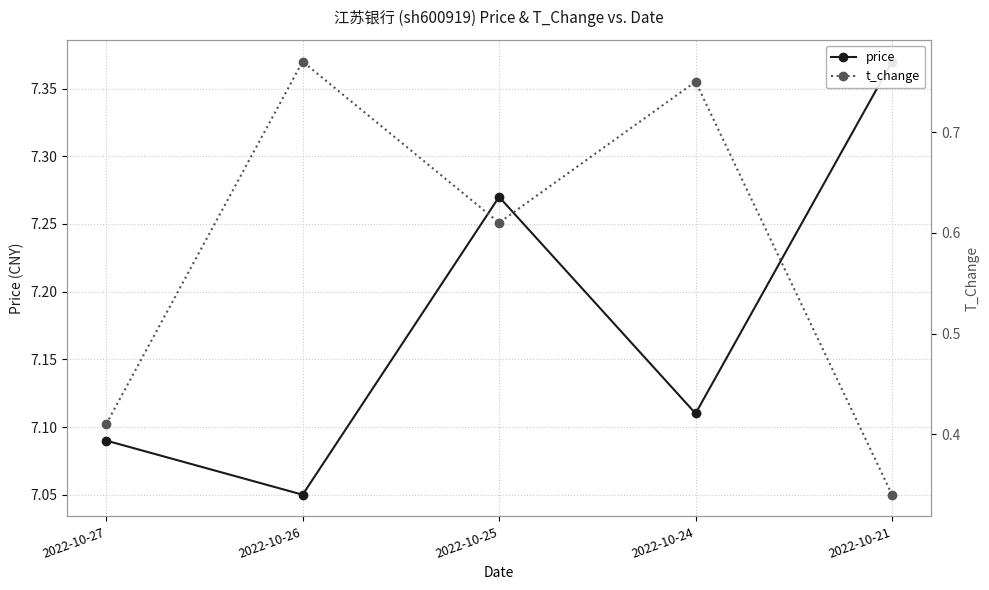

True or false: price and t_change intersect in this chart.

False